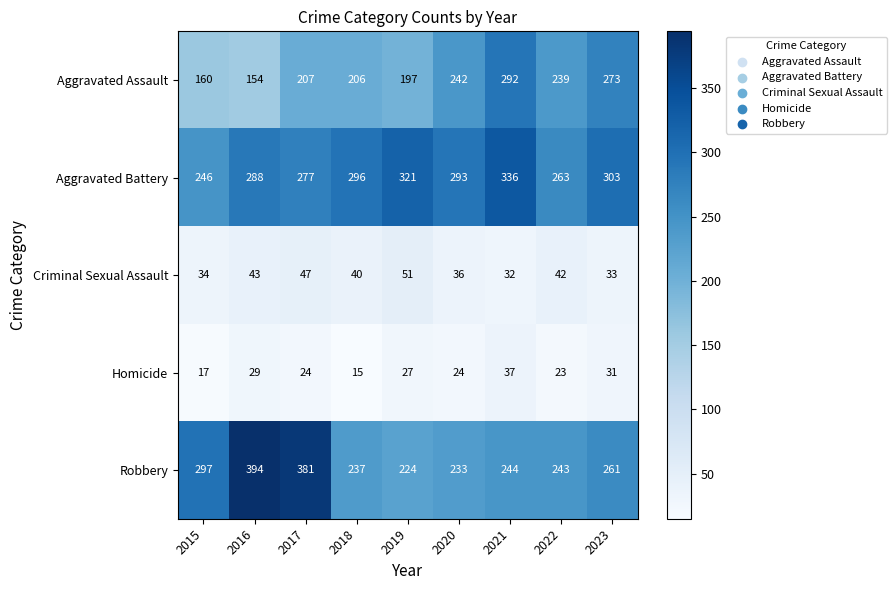

At how many categories does at least one series exceed 348?

2